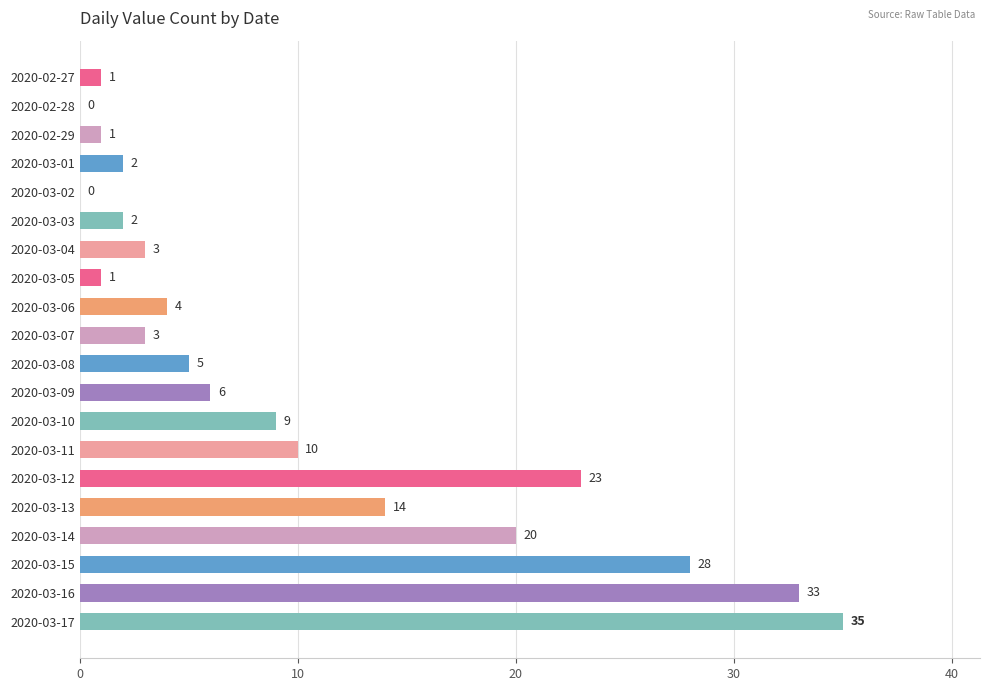

What is the ratio of the value at 2020-03-16 to the value at 2020-03-07?

11.0